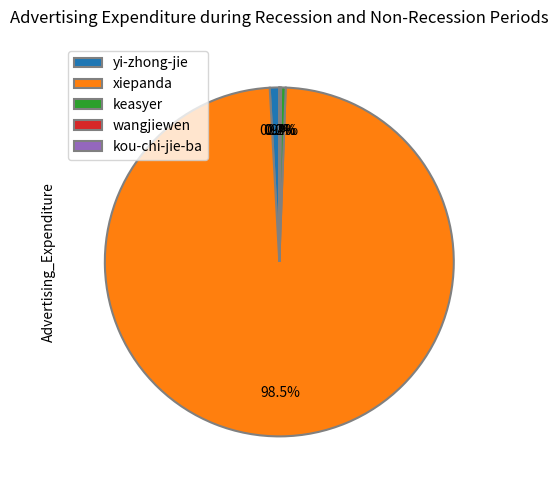

Which slice is the largest?

xiepanda